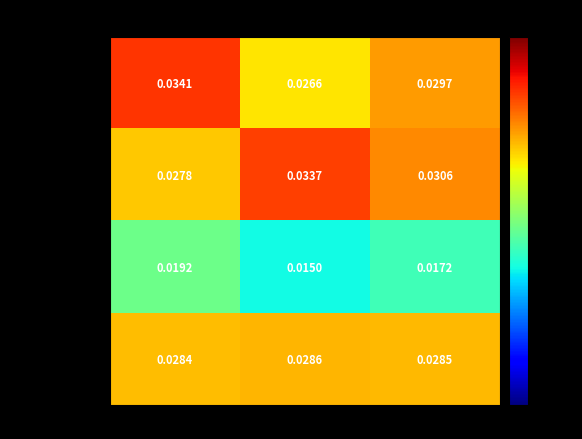

At Total, list the series in order from smallest to largest.

Universitarios, Total, Primarios, Secundarios